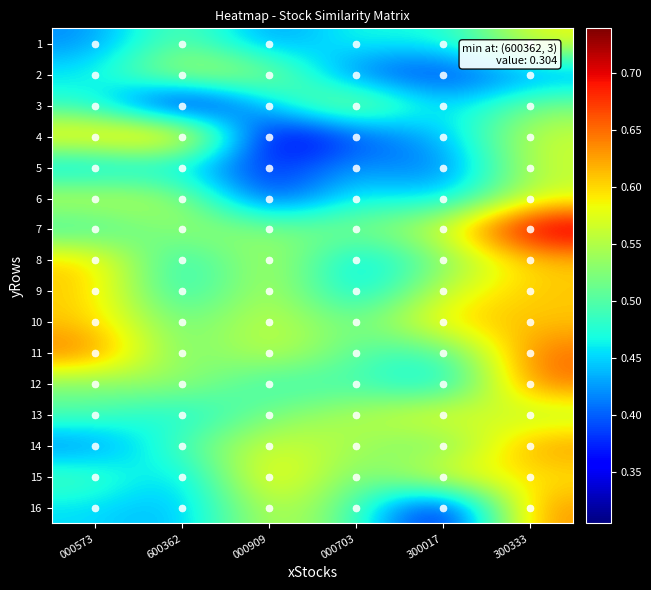

Reading left to right, list all the values displayed in this chart.

1: 000573=0.4	600362=0.5	000909=0.4	000703=0.5	300017=0.5	300333=0.6
2: 000573=0.5	600362=0.6	000909=0.5	000703=0.4	300017=0.4	300333=0.4
3: 000573=0.5	600362=0.3	000909=0.5	000703=0.6	300017=0.4	300333=0.5
4: 000573=0.6	600362=0.7	000909=0.3	000703=0.4	300017=0.4	300333=0.6
5: 000573=0.4	600362=0.5	000909=0.4	000703=0.4	300017=0.4	300333=0.6
6: 000573=0.6	600362=0.5	000909=0.4	000703=0.5	300017=0.4	300333=0.6
7: 000573=0.5	600362=0.5	000909=0.5	000703=0.5	300017=0.6	300333=0.7
8: 000573=0.6	600362=0.5	000909=0.6	000703=0.4	300017=0.5	300333=0.6
9: 000573=0.6	600362=0.5	000909=0.6	000703=0.4	300017=0.6	300333=0.6
10: 000573=0.6	600362=0.5	000909=0.6	000703=0.5	300017=0.6	300333=0.6
11: 000573=0.7	600362=0.5	000909=0.6	000703=0.5	300017=0.5	300333=0.7
12: 000573=0.5	600362=0.5	000909=0.5	000703=0.5	300017=0.4	300333=0.7
13: 000573=0.5	600362=0.5	000909=0.5	000703=0.5	300017=0.6	300333=0.5
14: 000573=0.4	600362=0.5	000909=0.6	000703=0.5	300017=0.5	300333=0.6
15: 000573=0.5	600362=0.4	000909=0.6	000703=0.5	300017=0.6	300333=0.6
16: 000573=0.5	600362=0.4	000909=0.6	000703=0.5	300017=0.3	300333=0.6